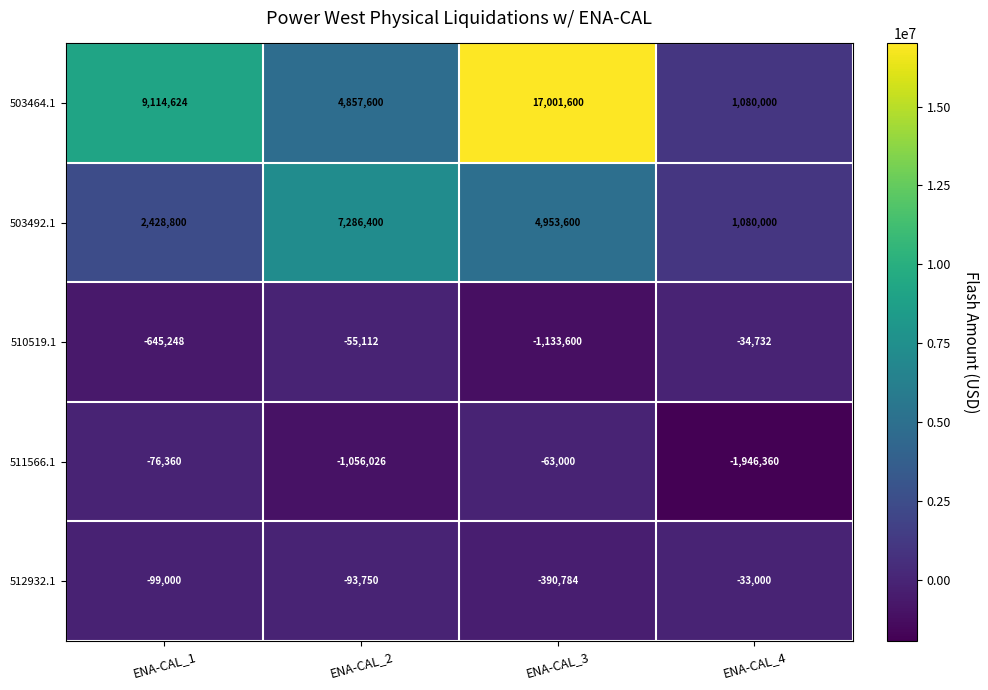

Which label corresponds to the largest value in the chart?

ENA-CAL_3